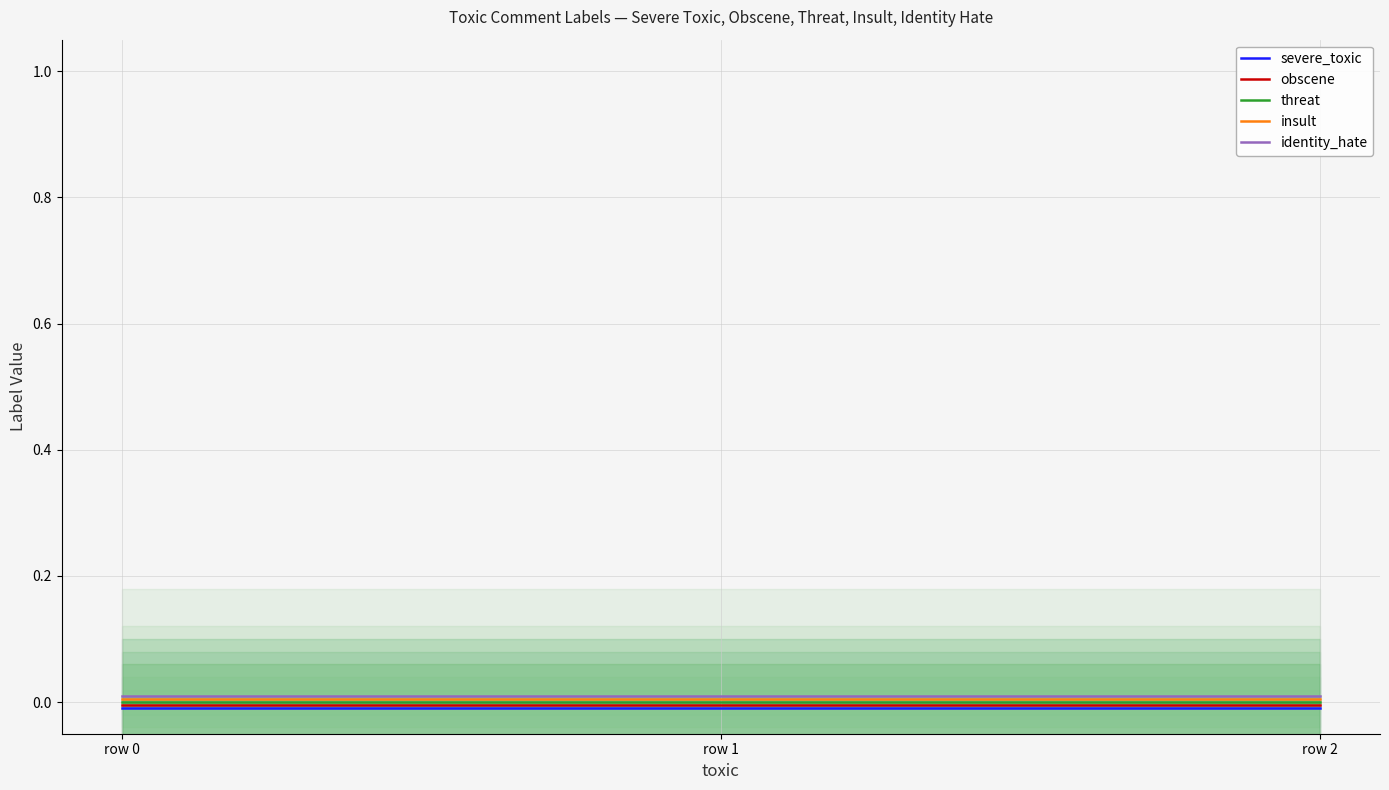

Is the value of insult at row 0 greater than the value of obscene at row 2?

Yes